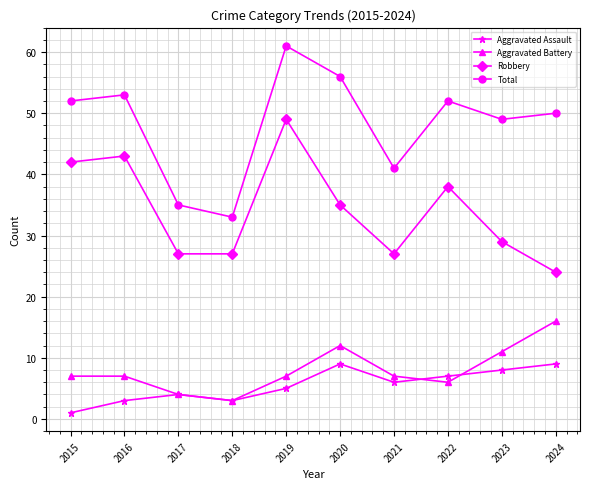

At which category is the sum across all series the highest?

2019